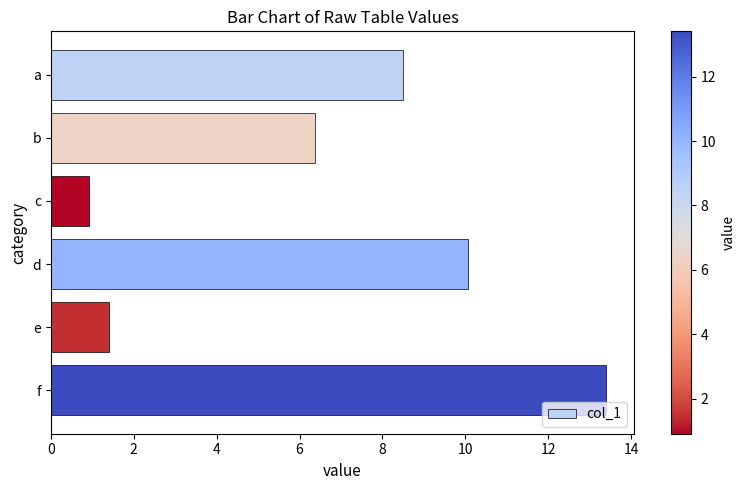

List the labels in order of value, smallest first.

c, e, b, a, d, f